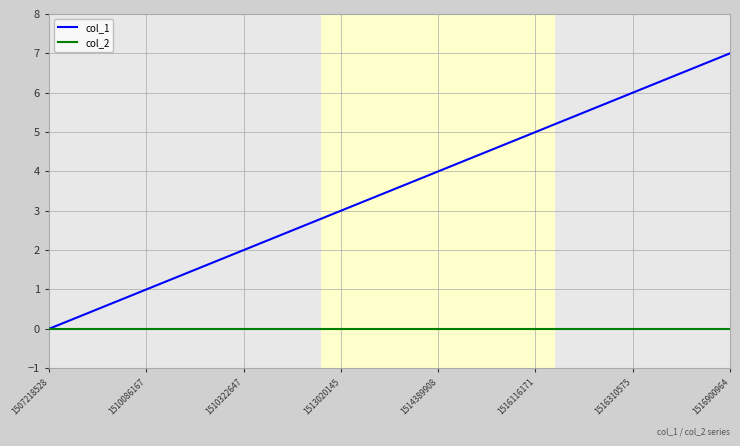

Which series has the largest total across all categories?

col_1